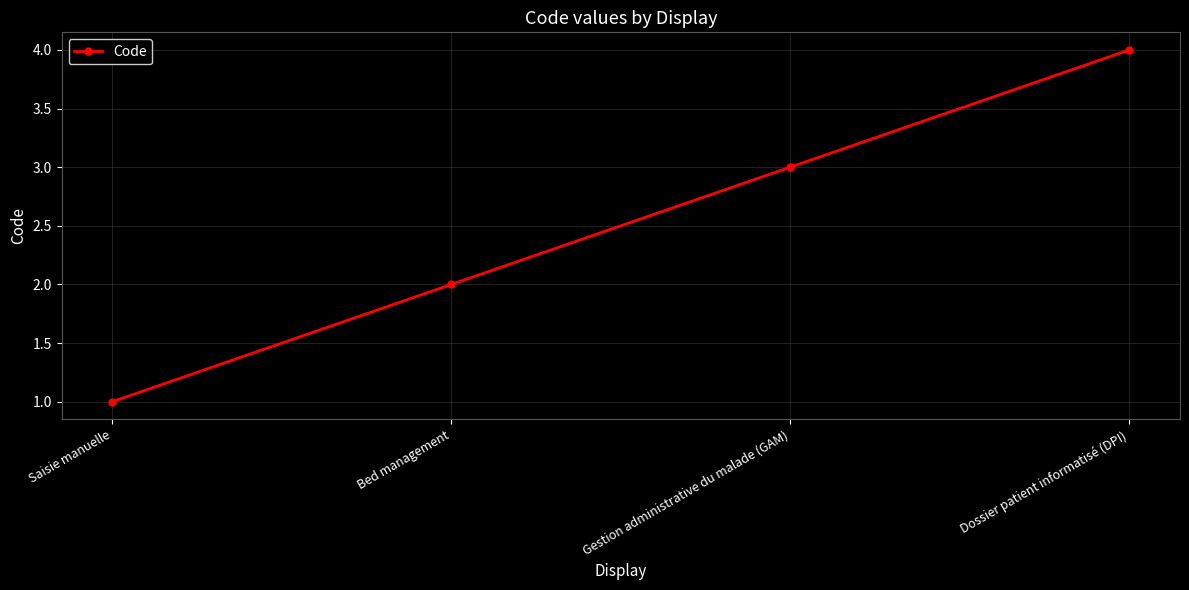

The chart shows a value of 5 at Dossier patient informatisé (DPI). True or false?

False